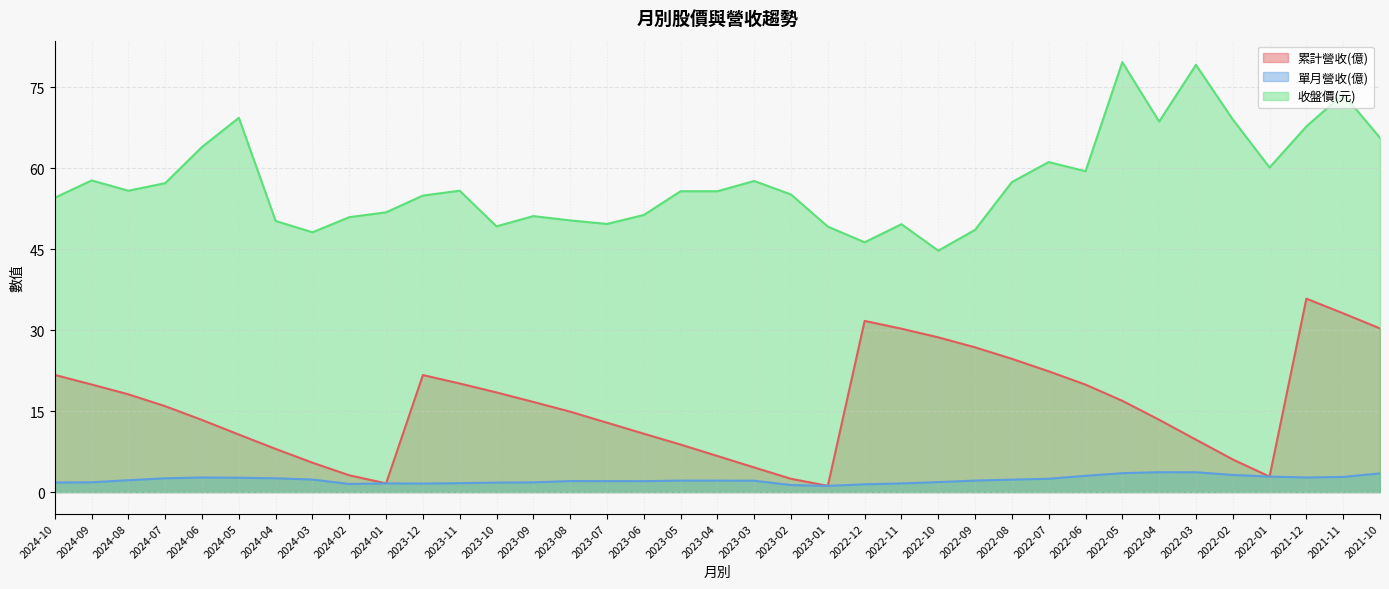

Reading left to right, transcribe all the data shown in this chart.

累計營收(億): 2024-10=21.7	2024-09=19.9	2024-08=18.1	2024-07=15.9	2024-06=13.3	2024-05=10.7	2024-04=8.0	2024-03=5.4	2024-02=3.1	2024-01=1.6	2023-12=21.7	2023-11=20.1	2023-10=18.4	2023-09=16.7	2023-08=14.9	2023-07=12.8	2023-06=10.8	2023-05=8.8	2023-04=6.7	2023-03=4.6	2023-02=2.5	2023-01=1.1	2022-12=31.7	2022-11=30.2	2022-10=28.6	2022-09=26.8	2022-08=24.7	2022-07=22.4	2022-06=19.9	2022-05=16.9	2022-04=13.4	2022-03=9.7	2022-02=6.0	2022-01=2.9	2021-12=35.8	2021-11=33.1	2021-10=30.3
單月營收(億): 2024-10=1.8	2024-09=1.8	2024-08=2.2	2024-07=2.5	2024-06=2.7	2024-05=2.7	2024-04=2.5	2024-03=2.3	2024-02=1.5	2024-01=1.6	2023-12=1.6	2023-11=1.6	2023-10=1.8	2023-09=1.8	2023-08=2.0	2023-07=2.0	2023-06=2.0	2023-05=2.1	2023-04=2.1	2023-03=2.1	2023-02=1.3	2023-01=1.1	2022-12=1.4	2022-11=1.6	2022-10=1.9	2022-09=2.1	2022-08=2.3	2022-07=2.5	2022-06=3.0	2022-05=3.5	2022-04=3.7	2022-03=3.7	2022-02=3.2	2022-01=2.9	2021-12=2.7	2021-11=2.8	2021-10=3.5
收盤價(元): 2024-10=54.5	2024-09=57.7	2024-08=55.8	2024-07=57.2	2024-06=63.9	2024-05=69.3	2024-04=50.2	2024-03=48.1	2024-02=50.9	2024-01=51.8	2023-12=54.9	2023-11=55.8	2023-10=49.2	2023-09=51.1	2023-08=50.3	2023-07=49.6	2023-06=51.3	2023-05=55.7	2023-04=55.7	2023-03=57.6	2023-02=55.1	2023-01=49.1	2022-12=46.2	2022-11=49.6	2022-10=44.7	2022-09=48.5	2022-08=57.4	2022-07=61.1	2022-06=59.4	2022-05=79.6	2022-04=68.6	2022-03=79.1	2022-02=69.0	2022-01=60.1	2021-12=67.7	2021-11=73.7	2021-10=65.6